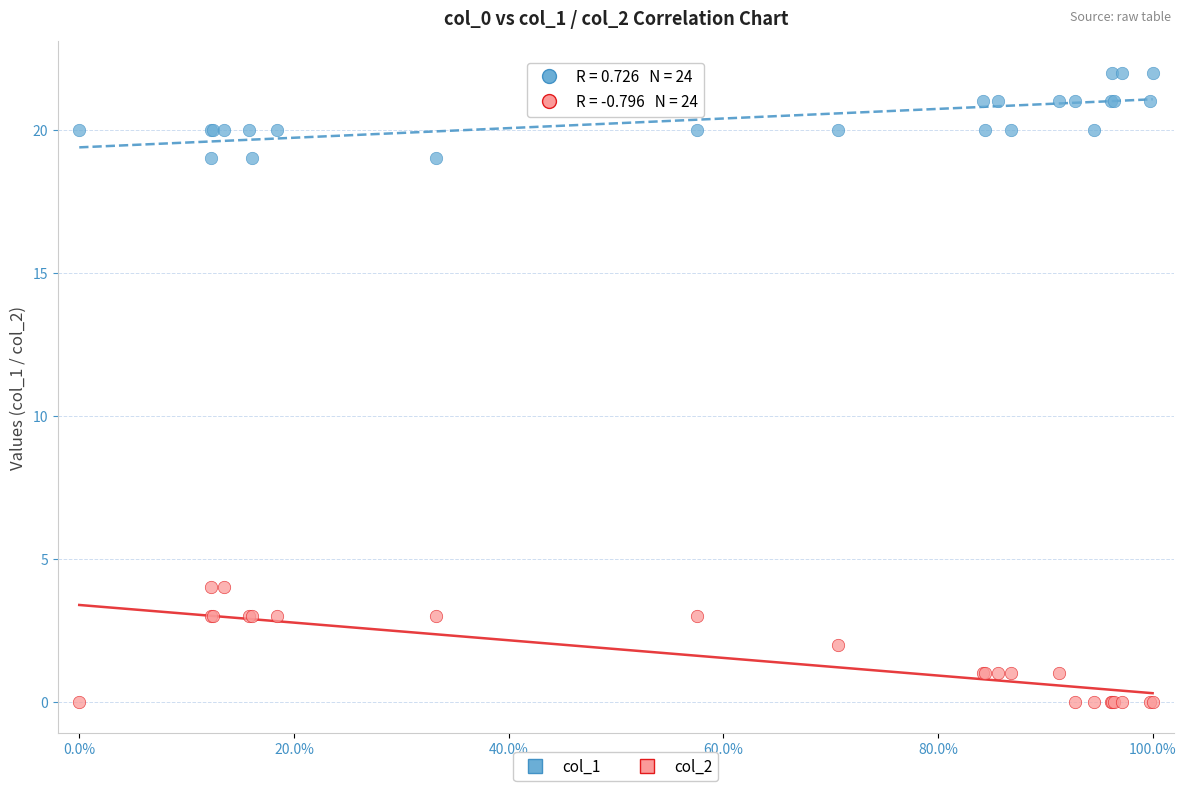

Which series contains the lowest Y value?

col_2